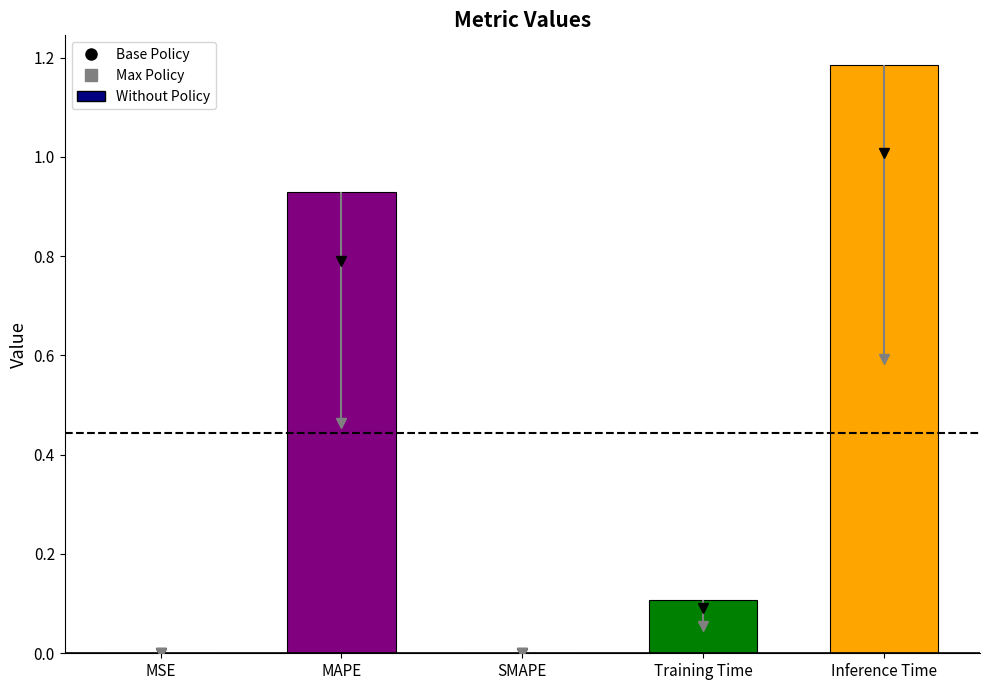

Reading left to right, transcribe all the data shown in this chart.

MSE=0.0	MAPE=0.9	SMAPE=0.0	Training Time=0.1	Inference Time=1.2